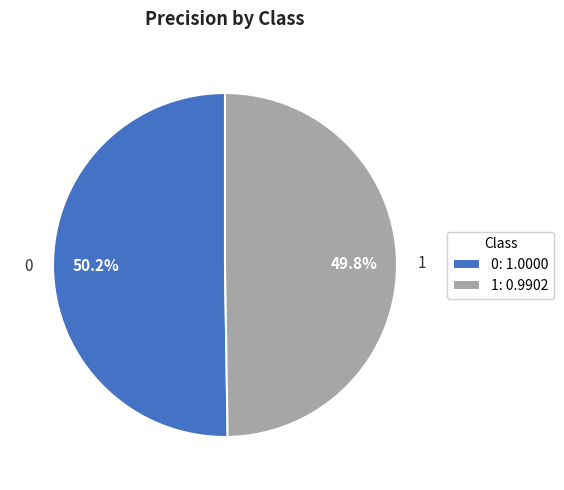

The 1 slice represents 50% of the pie. True or false?

True